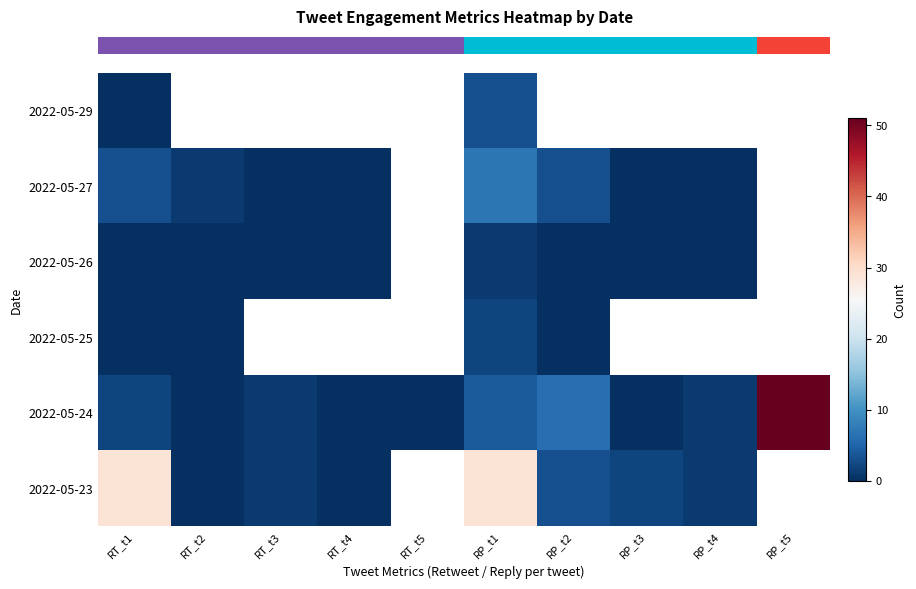

At which category is the sum across all series the highest?

RP_t1